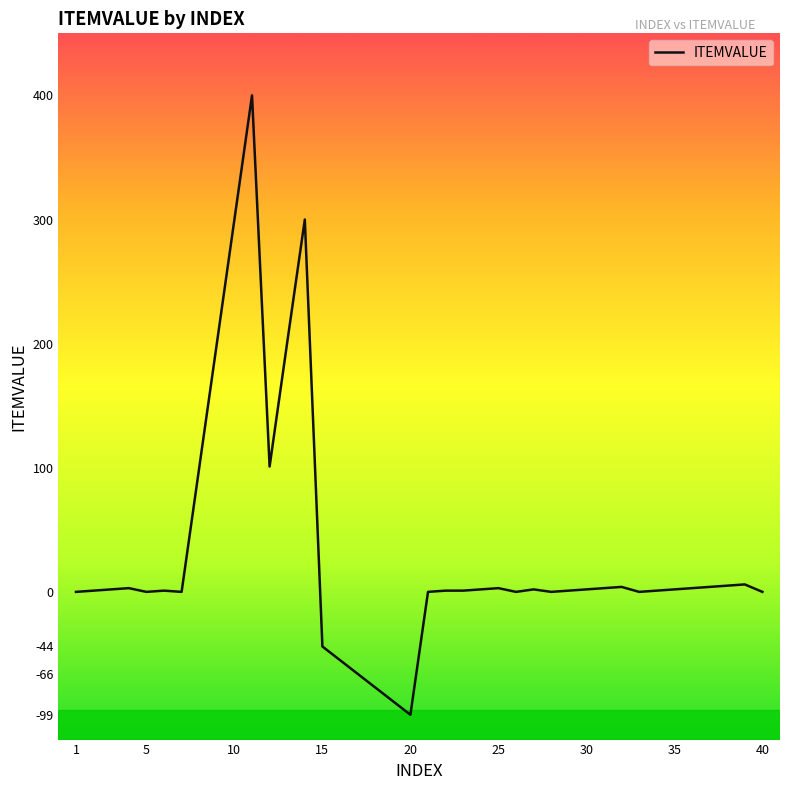

What is the greatest value displayed?

400